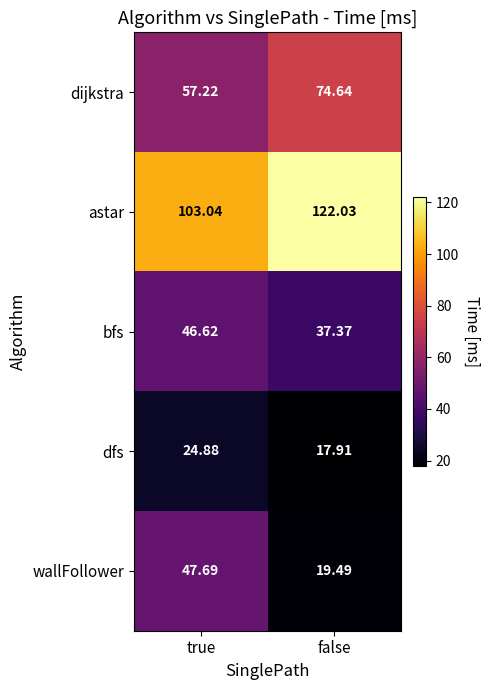

At which label does bfs reach its minimum?

false